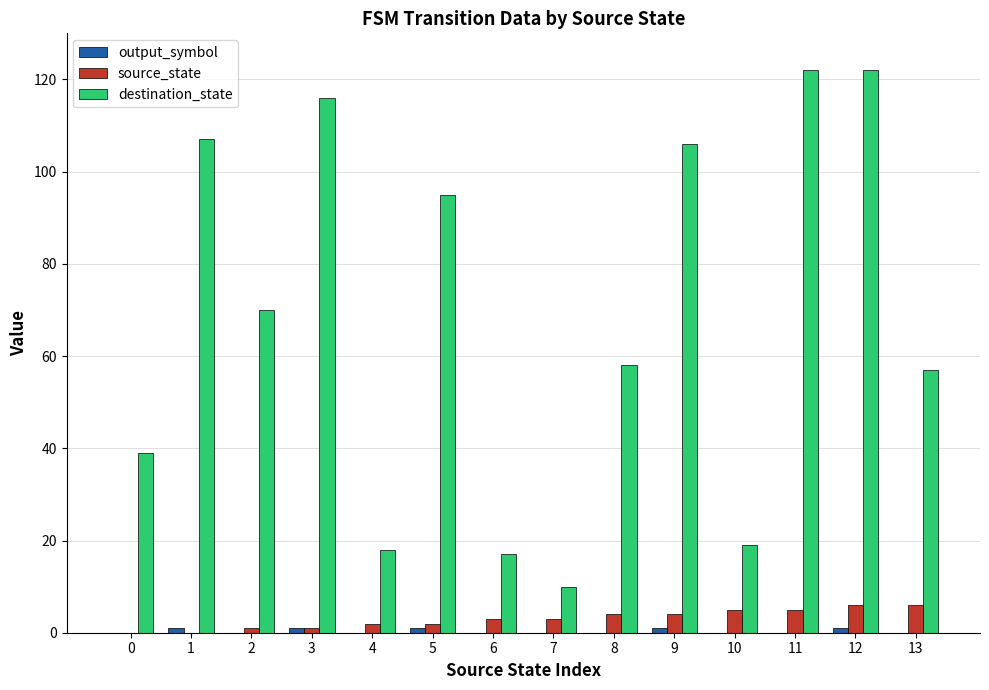

Count the number of data series in this chart.

3